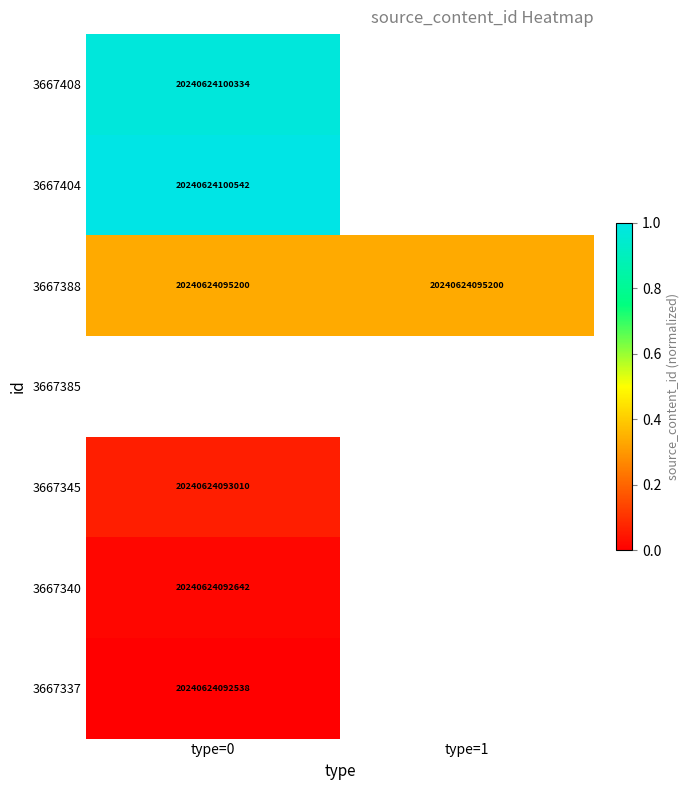

How many data points does each series have?

2